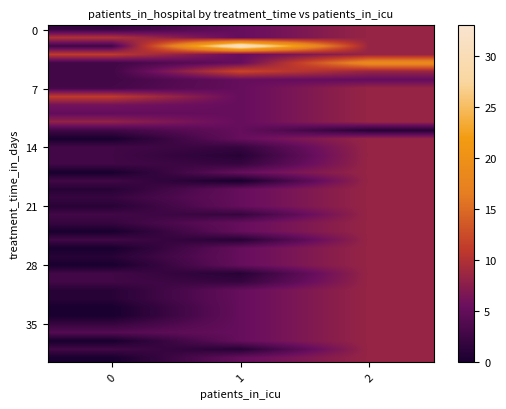

Count the number of data series in this chart.

40